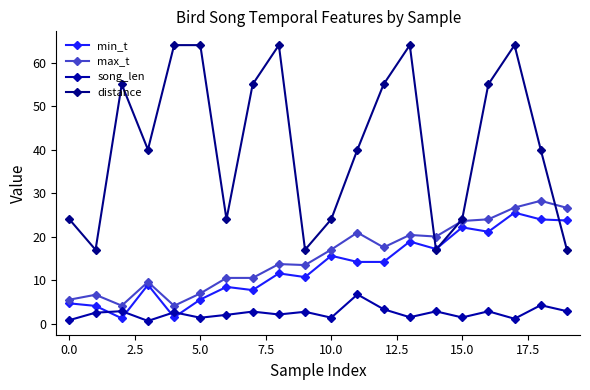

Does the chart display data point markers on the line(s)?

Yes